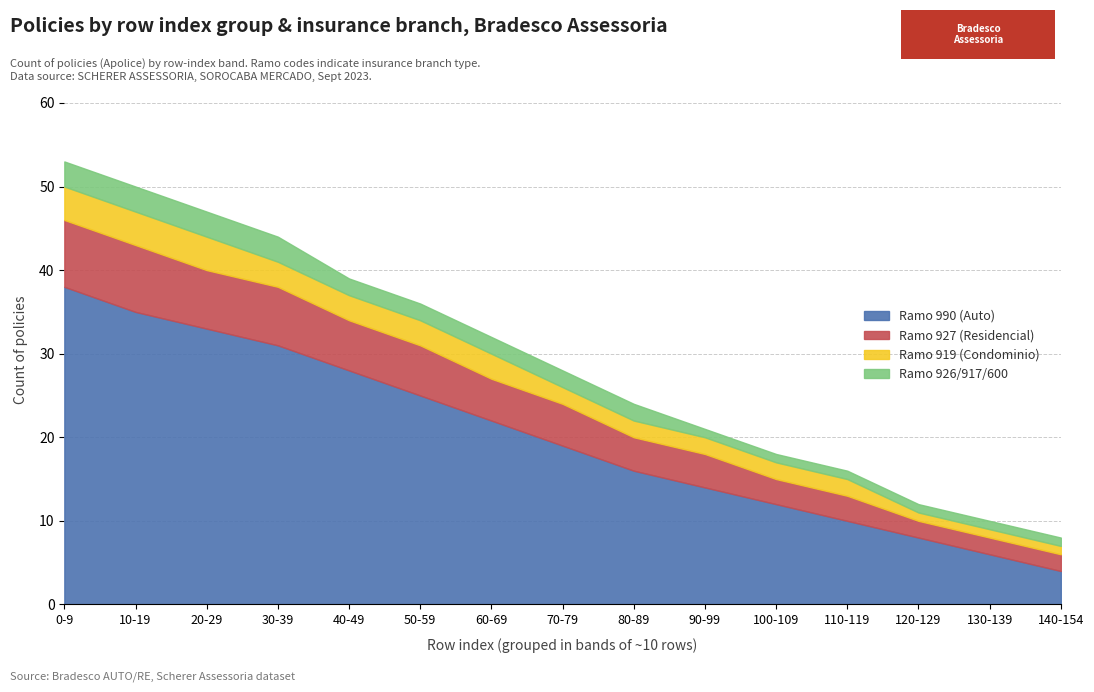

The Ramo 926/917/600 series shows 2 at 20-29. True or false?

False